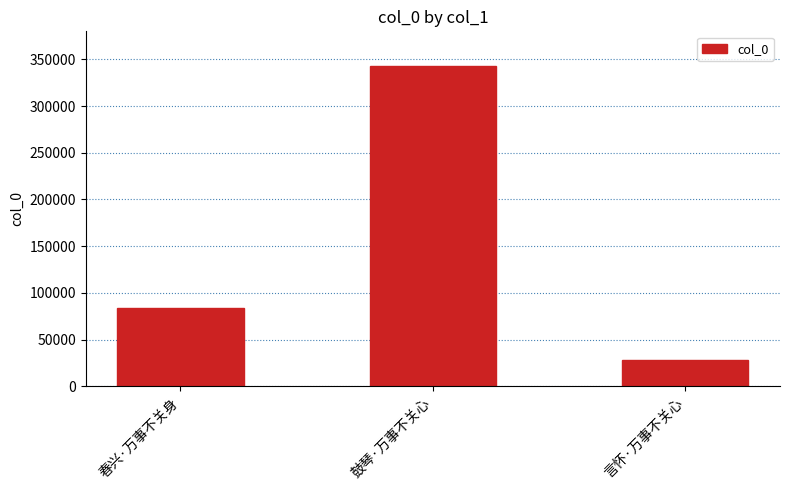

What is the smallest value displayed?

27698